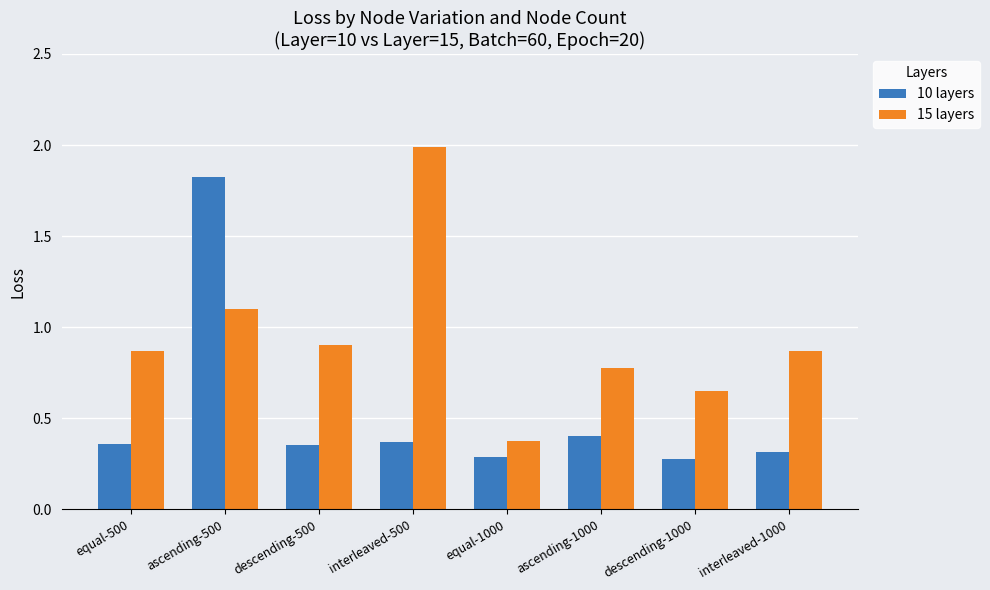

Does the chart contain any negative values?

No